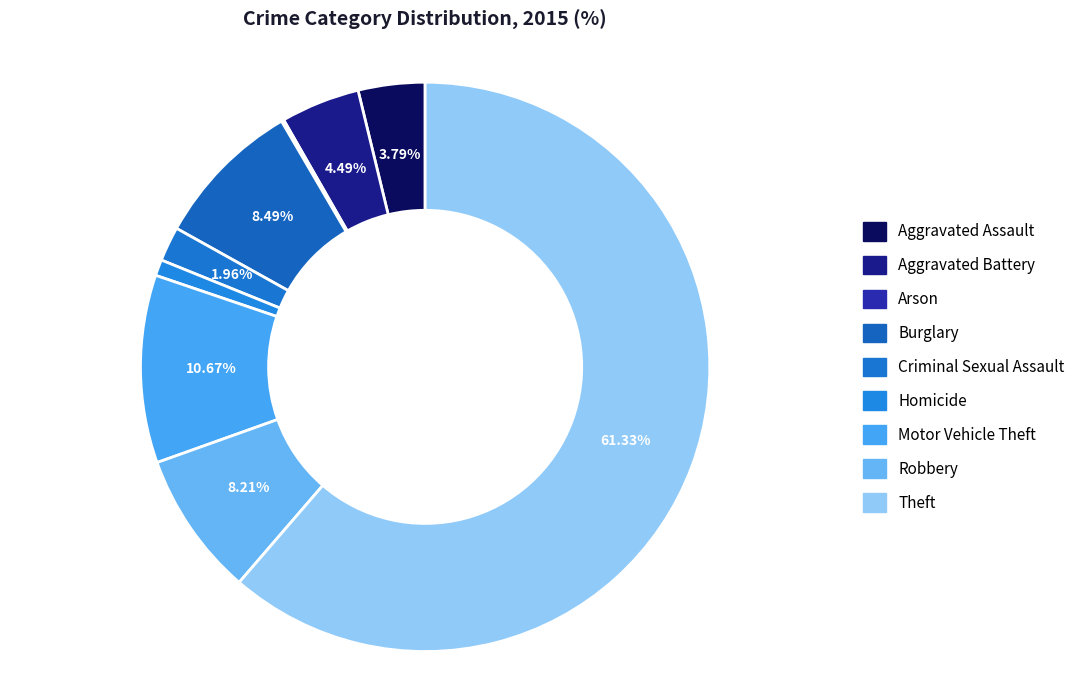

Does Theft represent more than half of the total?

Yes